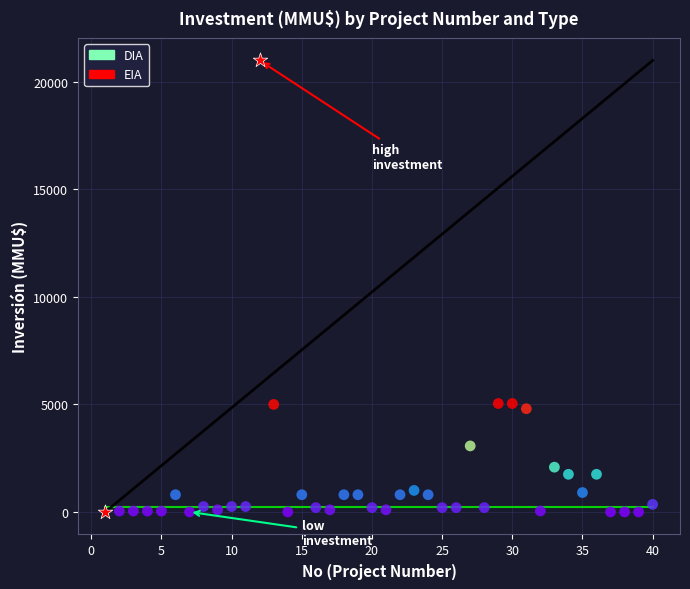

What are all the series names shown in the legend?

DIA, EIA